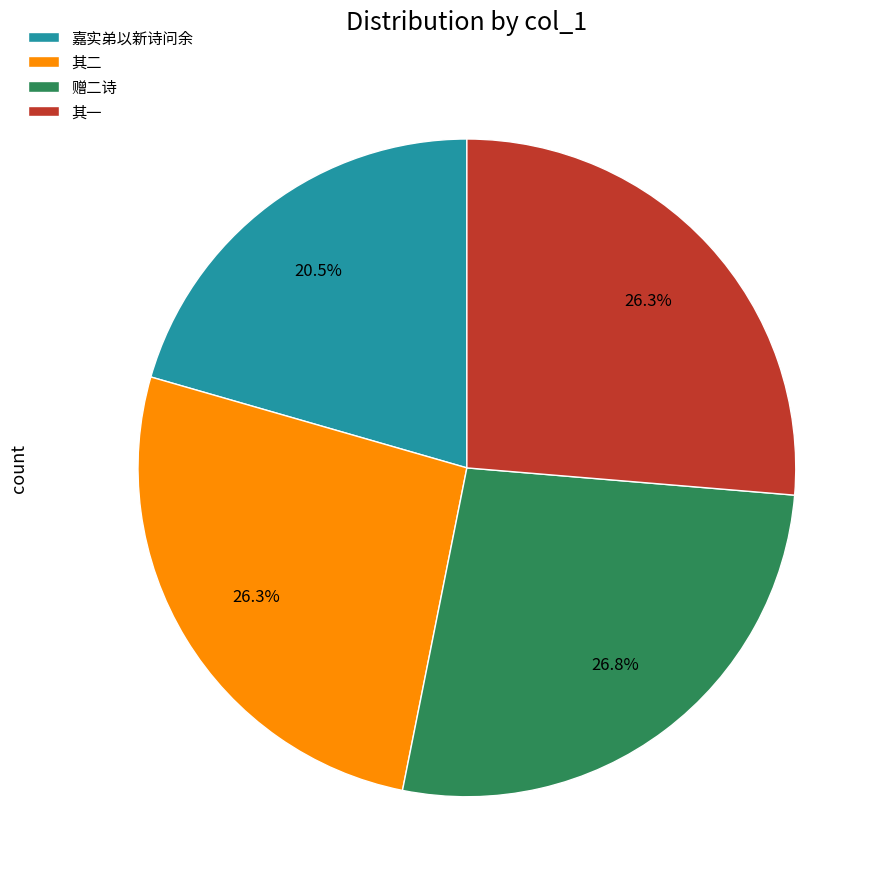

What is the smallest slice in the pie chart?

嘉实弟以新诗问余